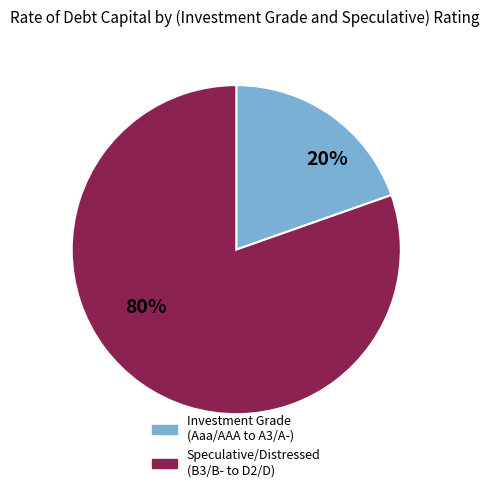

To the nearest percent, what is the average slice percentage?

50%